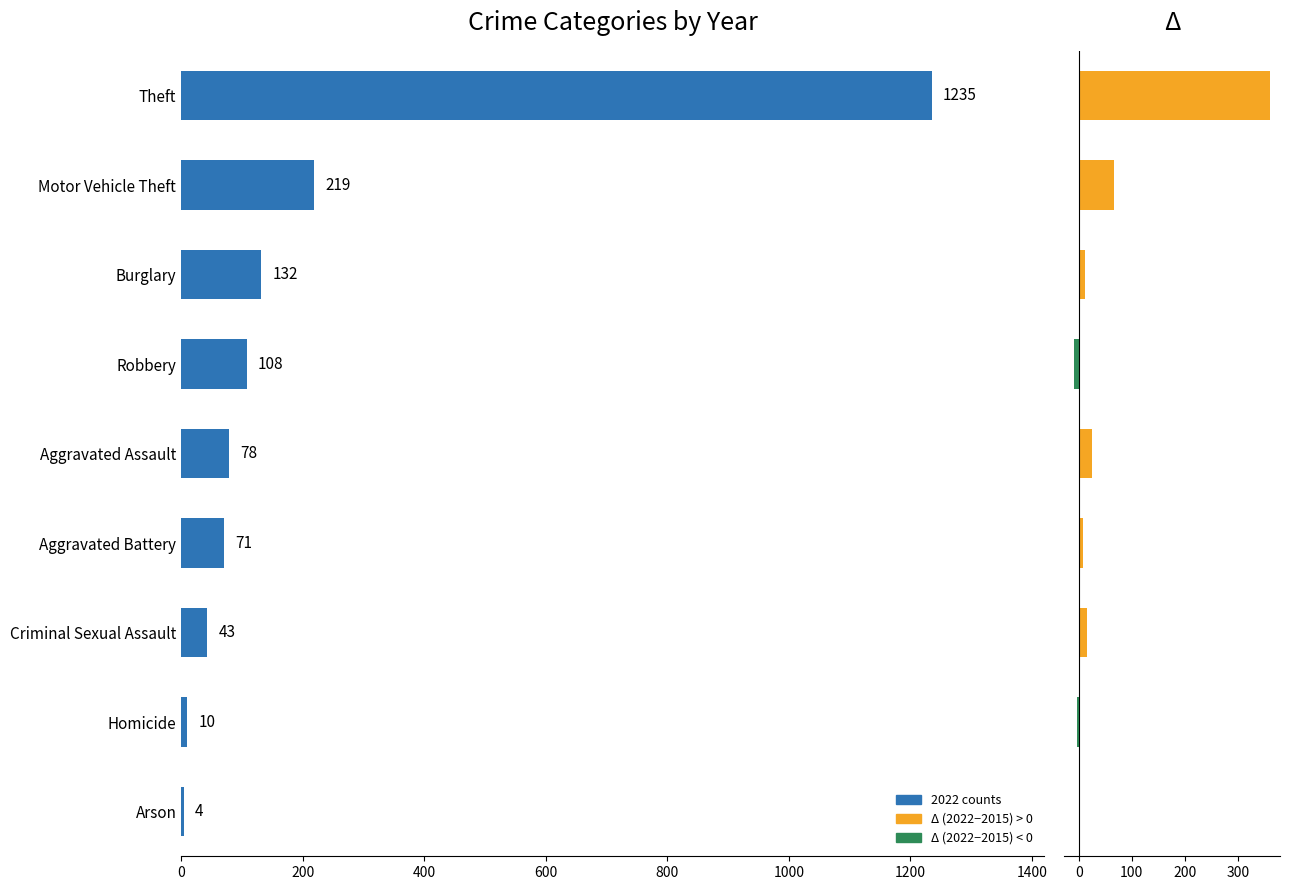

Which series has the largest total across all categories?

2022